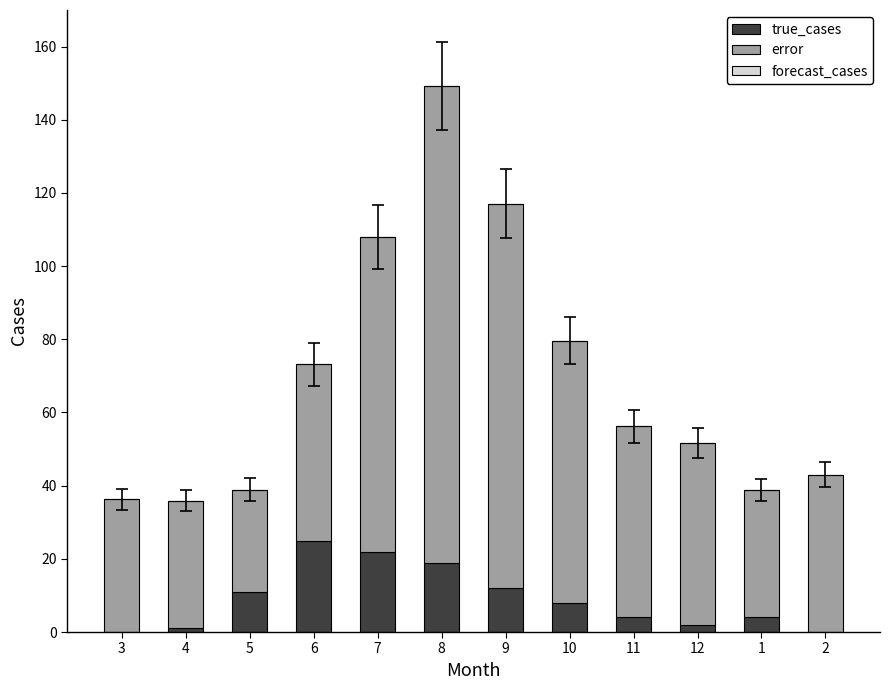

How many distinct data groups are displayed?

2